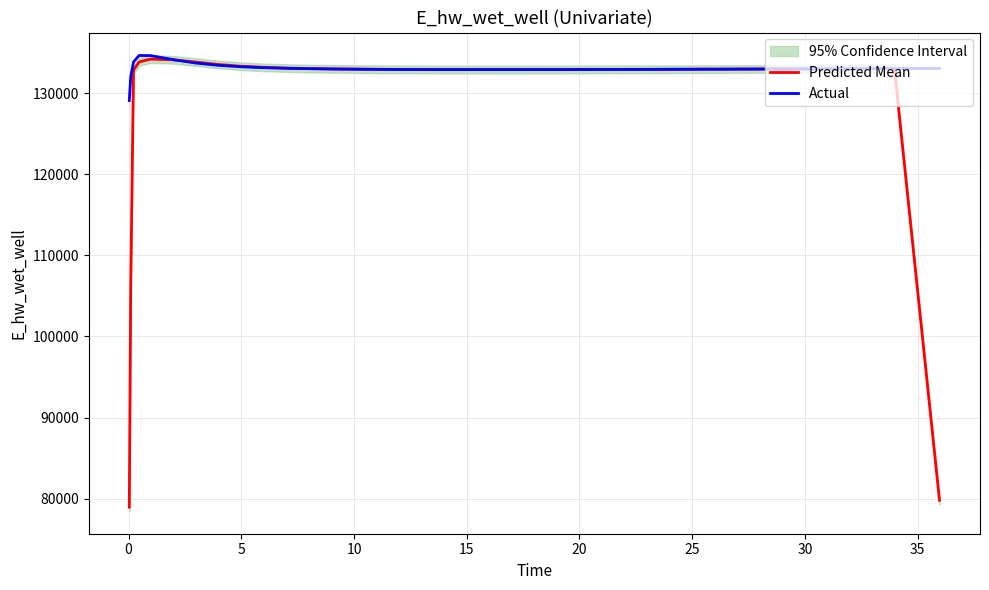

What is the greatest value displayed?

134628.0